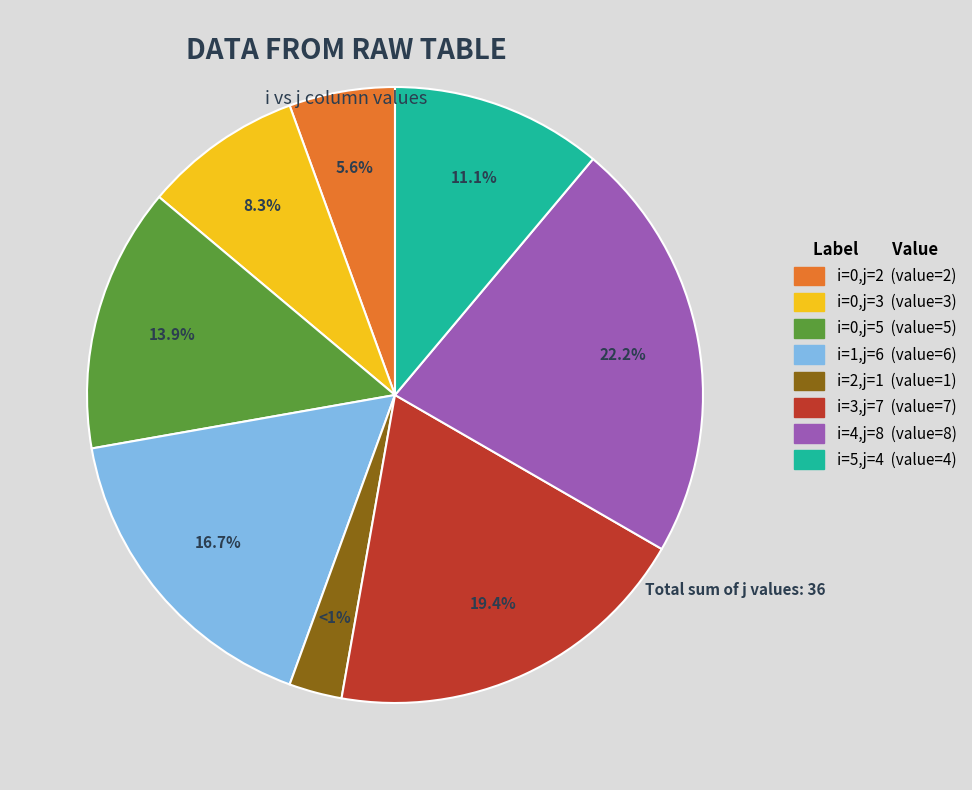

Does i=1 (j=6) account for over 50% of the chart?

No